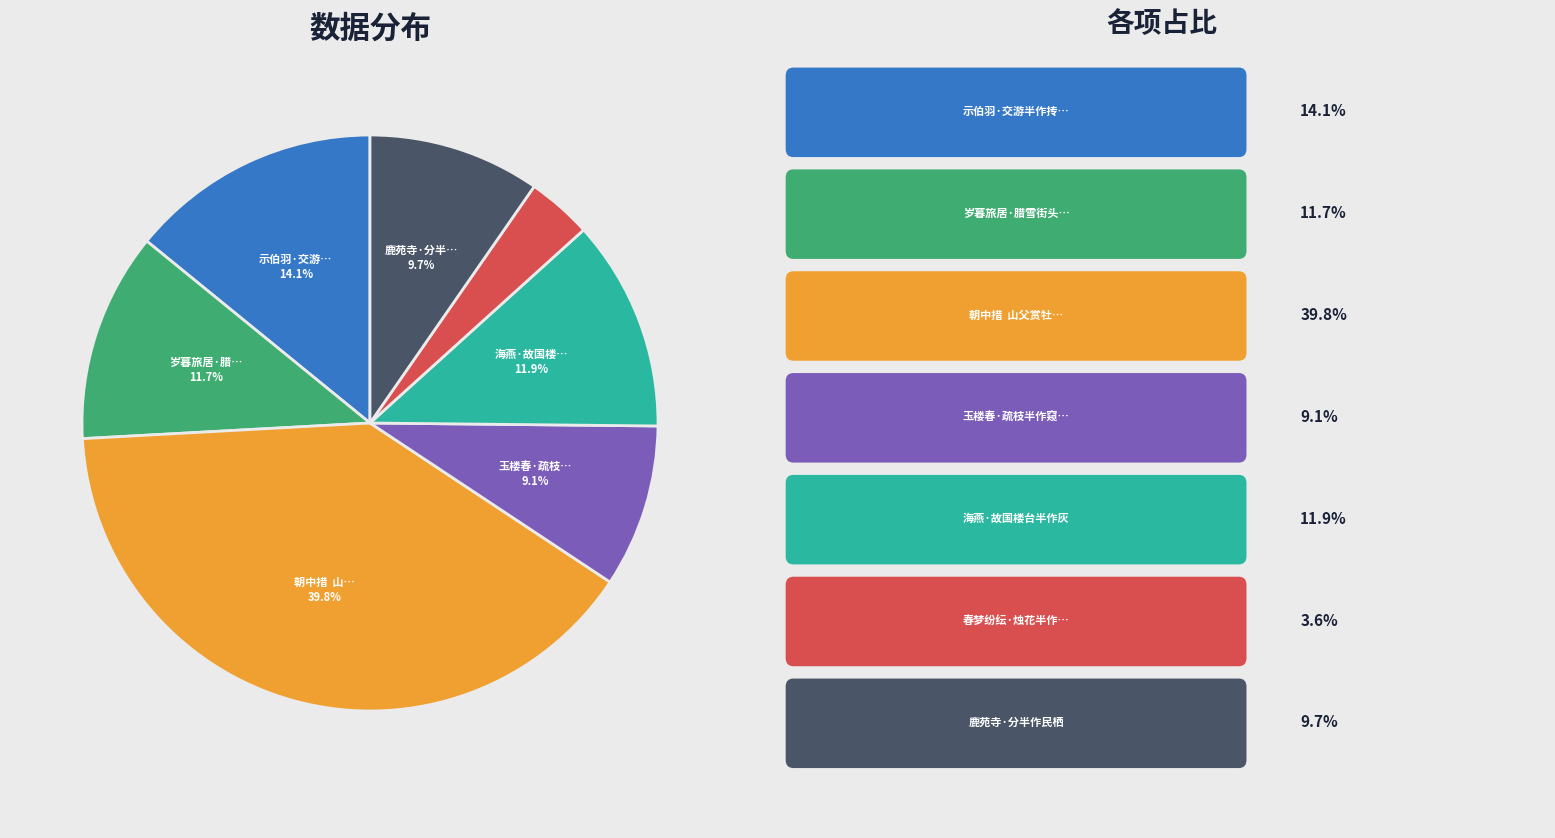

Does any single category account for the majority?

No